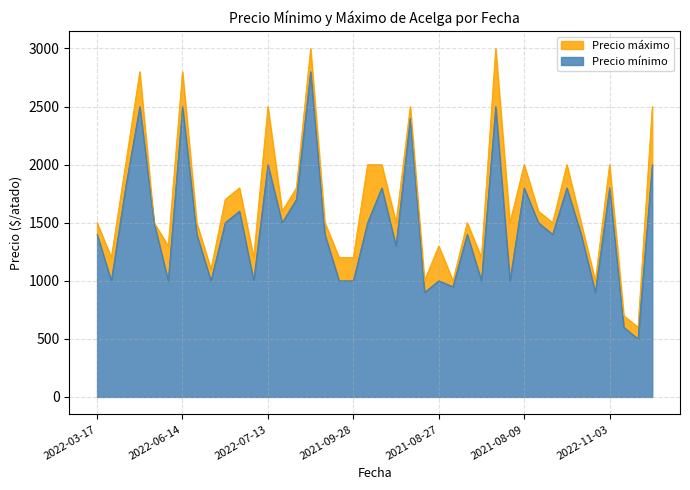

Reading left to right, what are all the values shown in this chart?

Precio mínimo: 1400	1000	1800	2500	1500	1000	2500	1400	1000	1500	1600	1000	2000	1500	1700	2800	1400	1000	1000	1500	1800	1300	2400	900	1000	950	1400	1000	2500	1000	1800	1500	1400	1800	1400	900	1800	600	500	2000
Precio máximo: 1500	1200	2000	2800	1500	1300	2800	1500	1100	1700	1800	1200	2500	1600	1800	3000	1500	1200	1200	2000	2000	1500	2500	1000	1300	1000	1500	1200	3000	1500	2000	1600	1500	2000	1500	1000	2000	700	600	2500